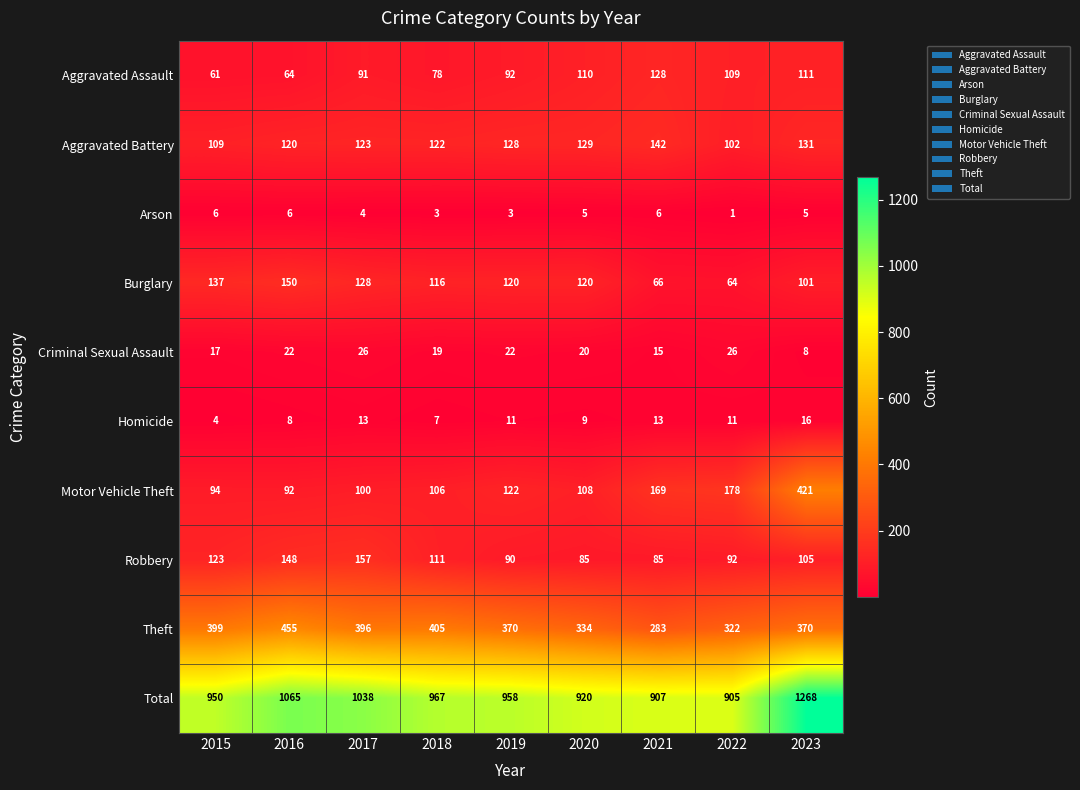

What is the approximate value of Theft at 2020?

334